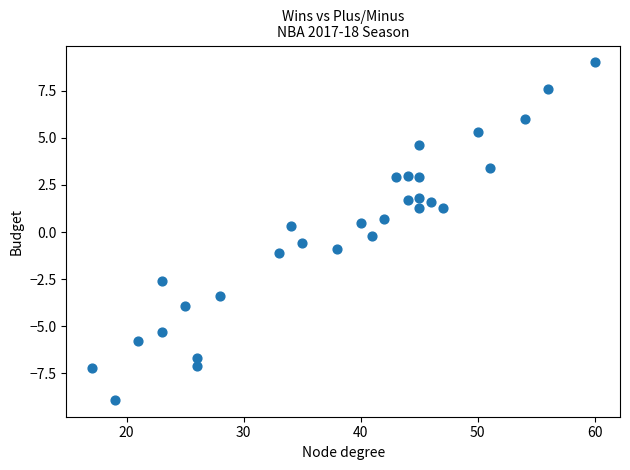

What is the range of Y values (max minus min)?

17.9